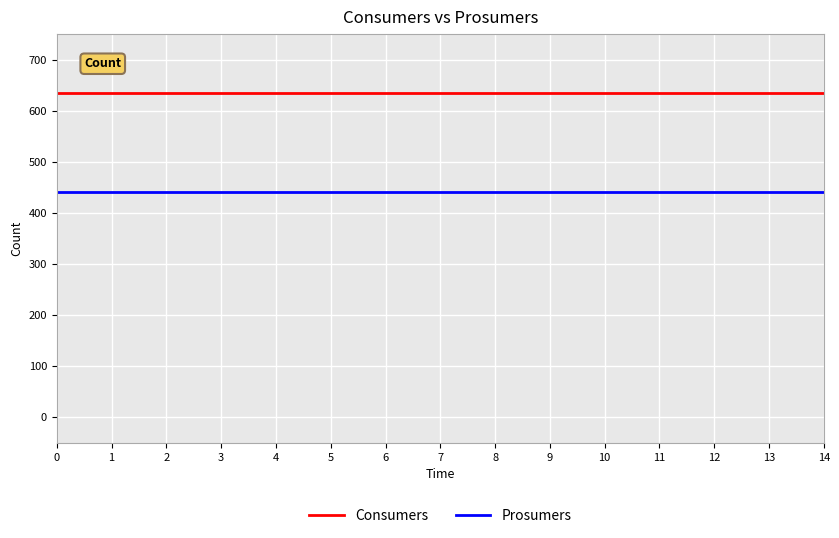

Is this an area chart (filled region under the line)?

No